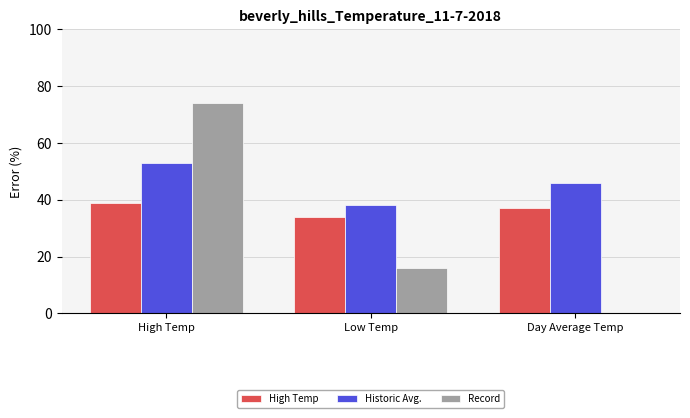

How many groups of bars are there?

3